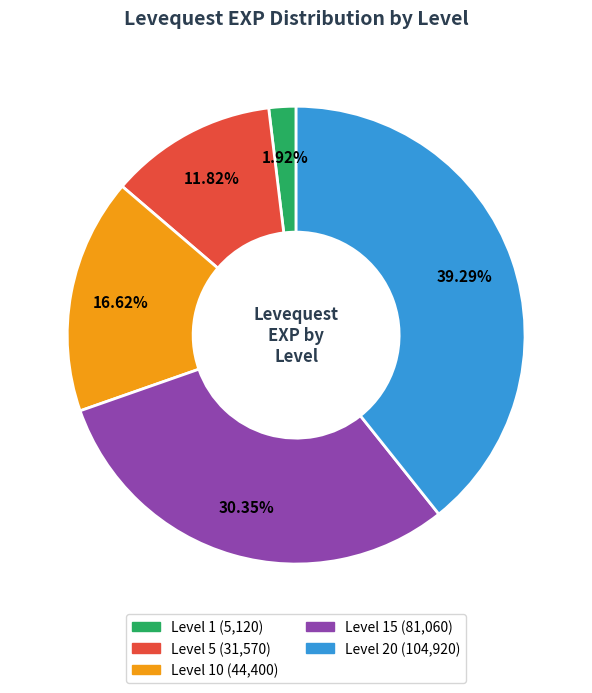

Count the number of slices in the pie.

5